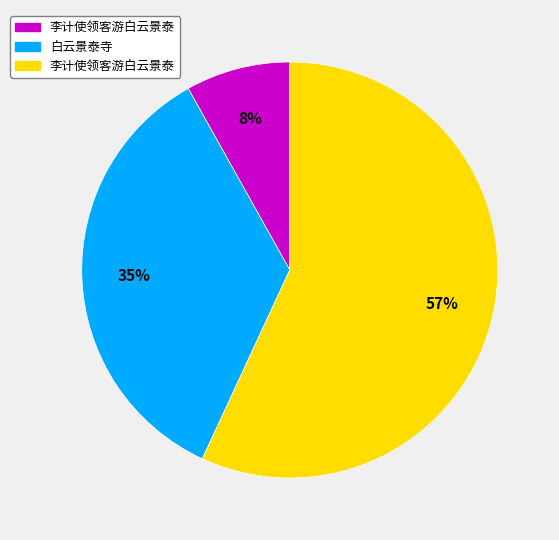

To the nearest percent, what is the difference between the largest and smallest slice percentages?

49%